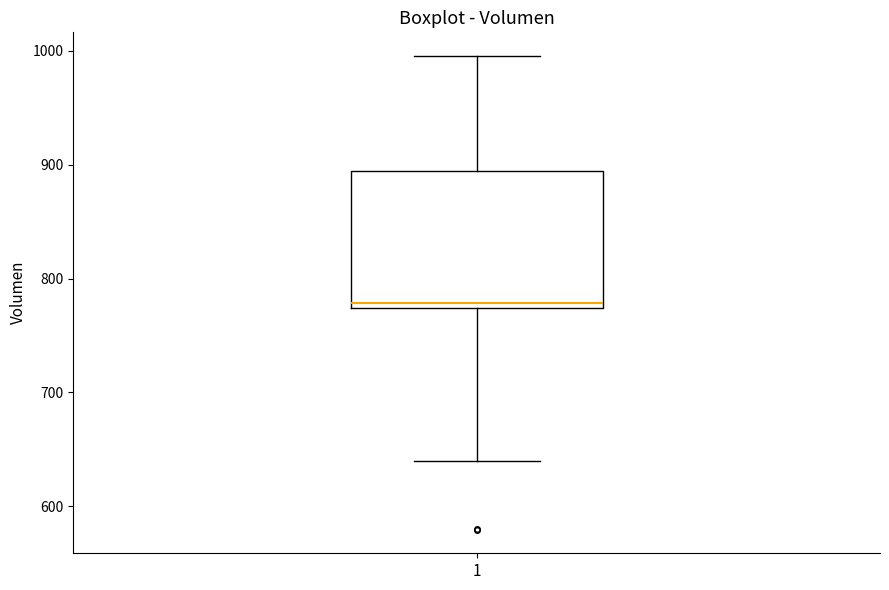

Transcribe this box plot: give where the median line is, the range the box spans, and where the two whiskers end, as read against the y-axis. The values are not printed on the chart, so give them approximately, as read against the axis.

median 780, box 770 to 890, whiskers 640 to 1000